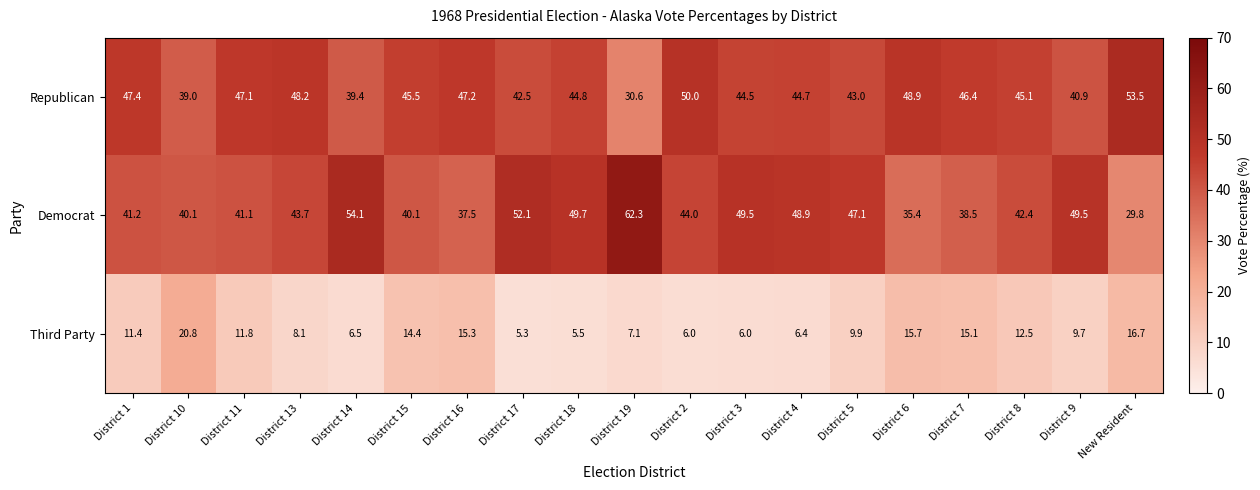

What is the difference between the maximum and second lowest values in the Republican series?

14.5